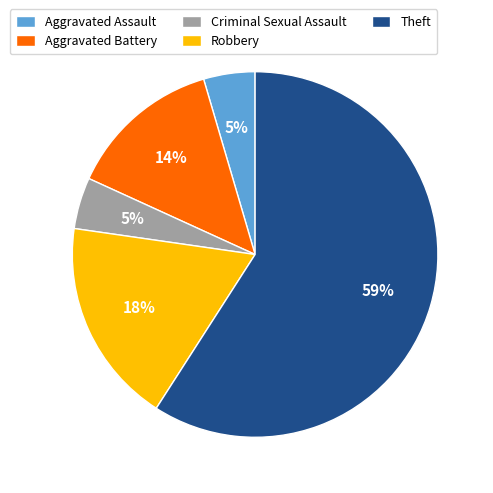

How many slices are in this pie chart?

5